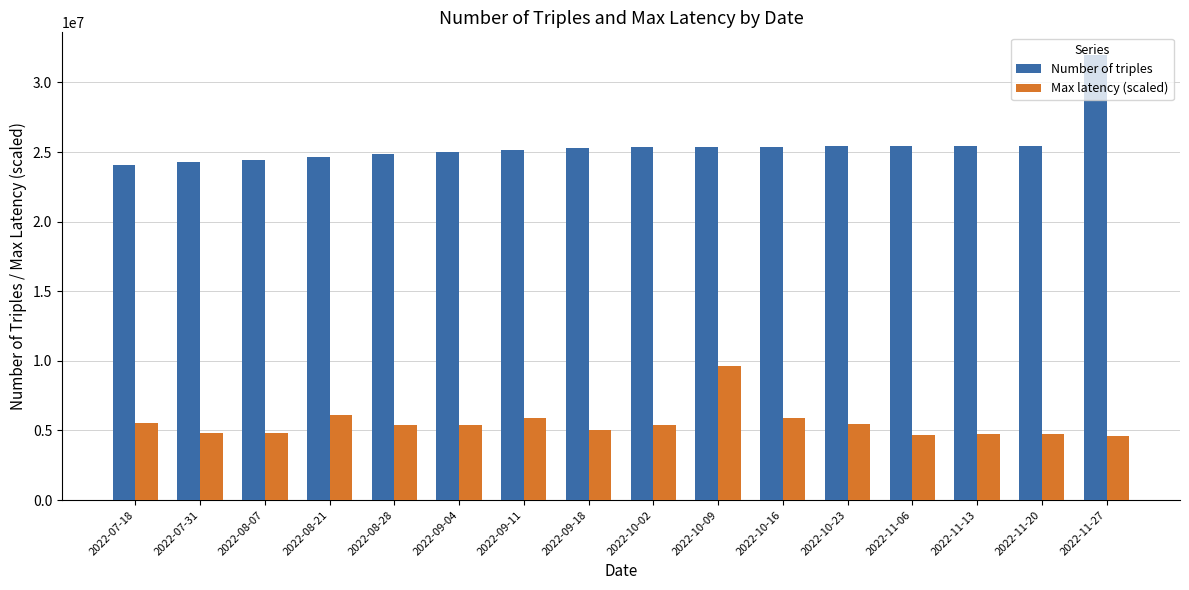

Which series changed the most between 2022-08-28 and 2022-09-11?

Max latency (scaled)